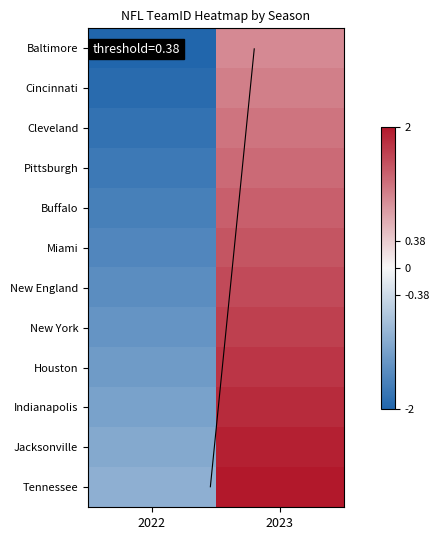

How many data points does each series have?

2